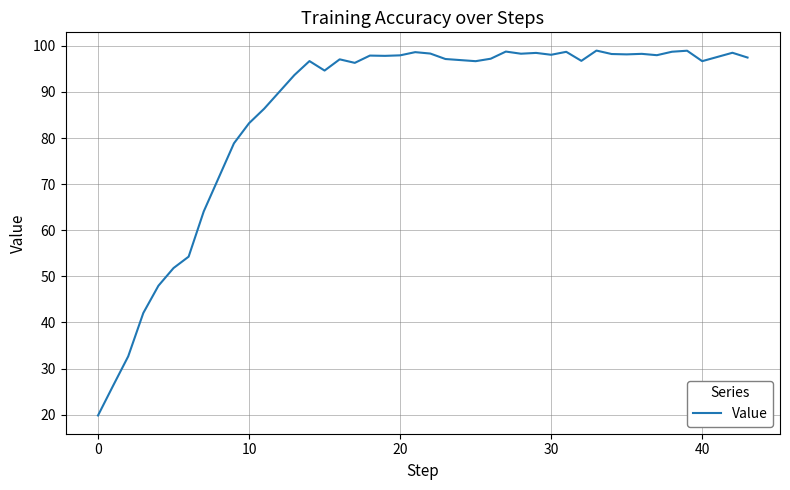

What is the difference between the maximum and minimum values?

79.2